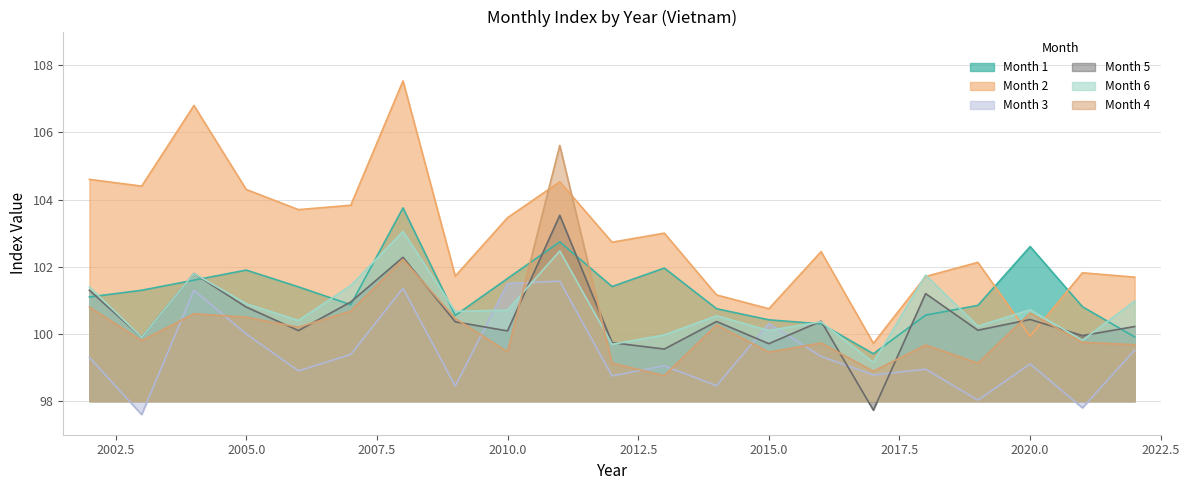

What is the average value of the Month 3 series?

99.4